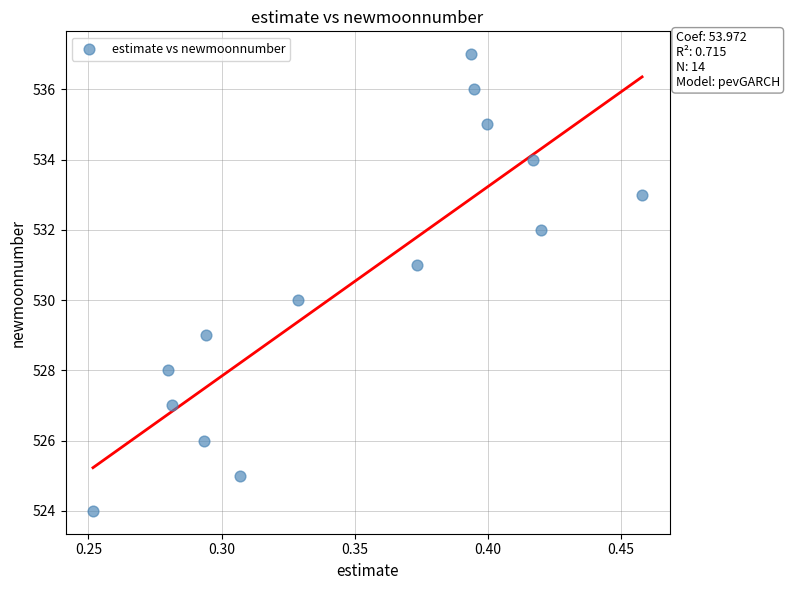

What is the range of Y values (max minus min)?

13